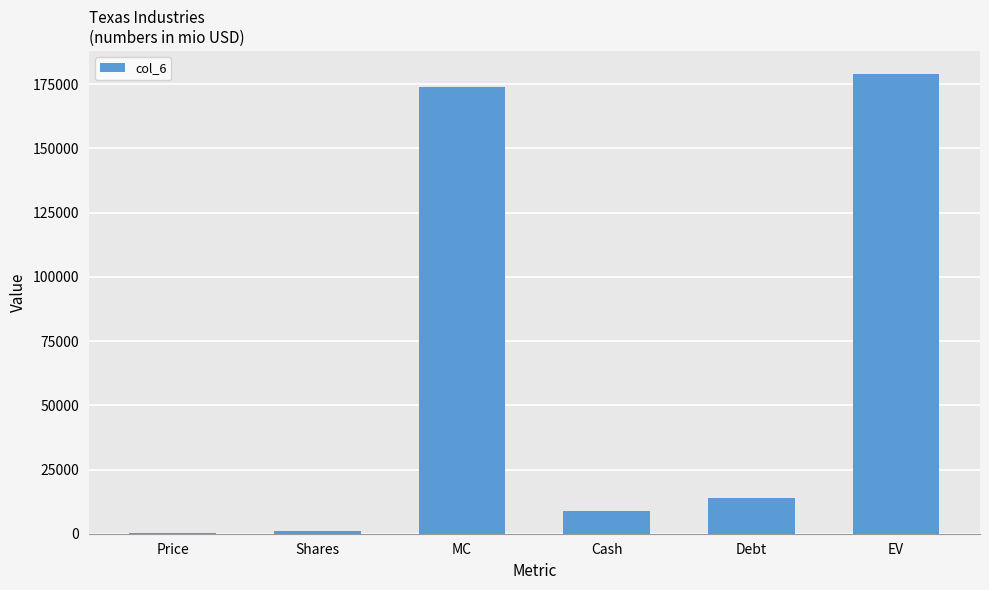

At which label is the value closest to 89604?

Debt